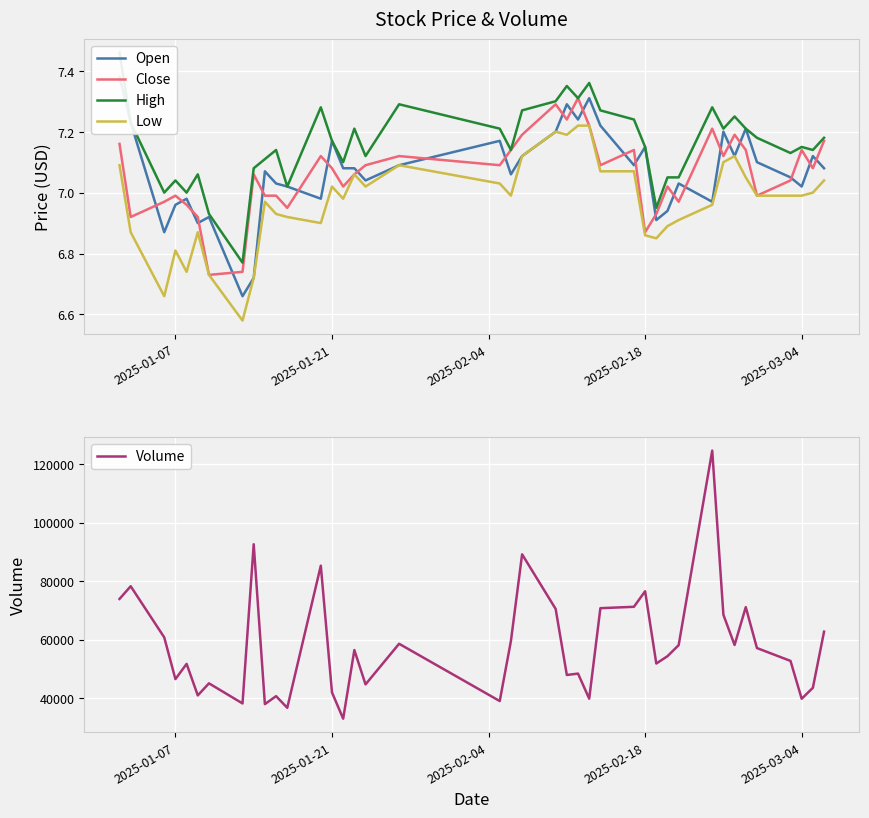

True or false: Low and Open intersect in this chart.

False